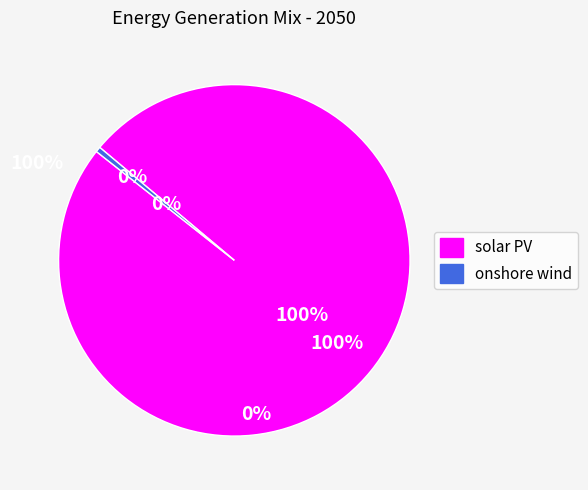

The onshore wind slice represents 0% of the pie. True or false?

True